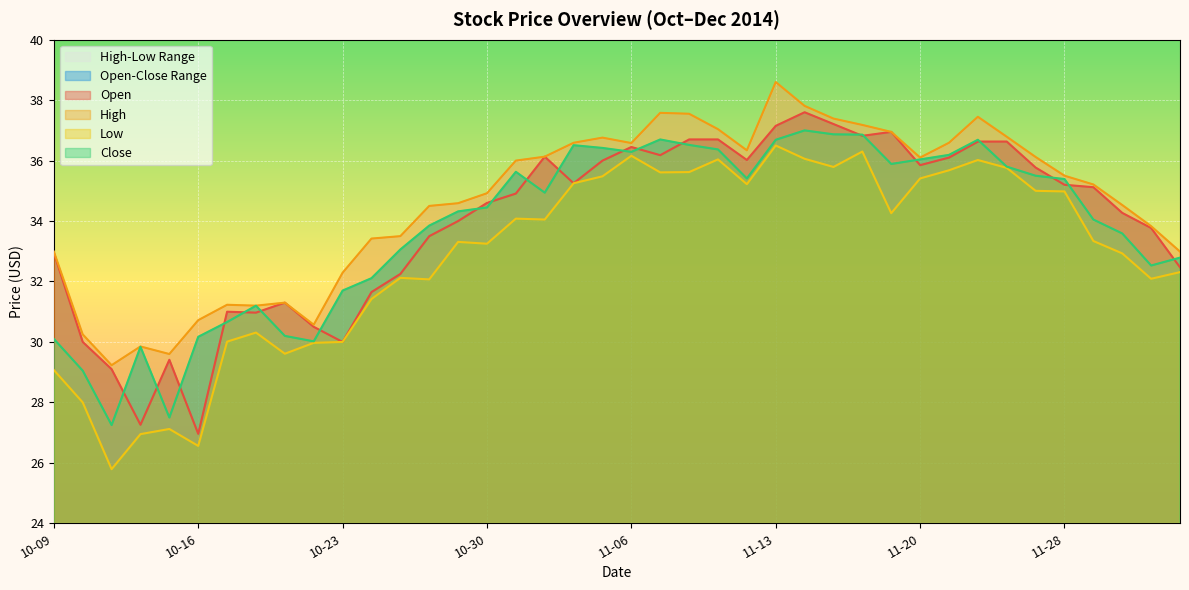

How many interior local peaks does the High series have?

7